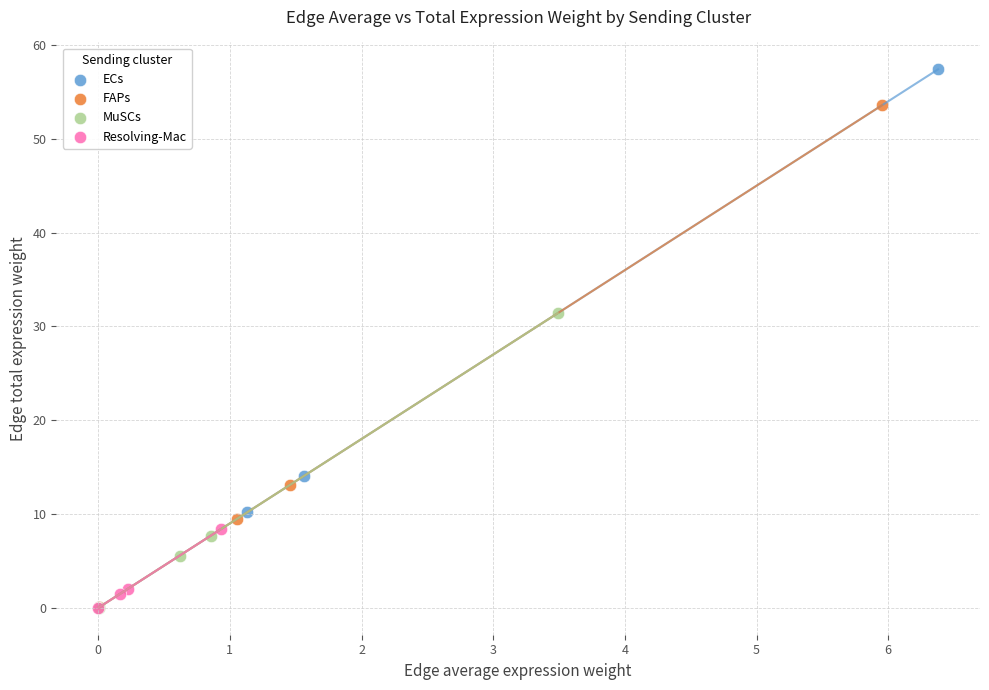

Which series has the largest Y range (max minus min)?

ECs